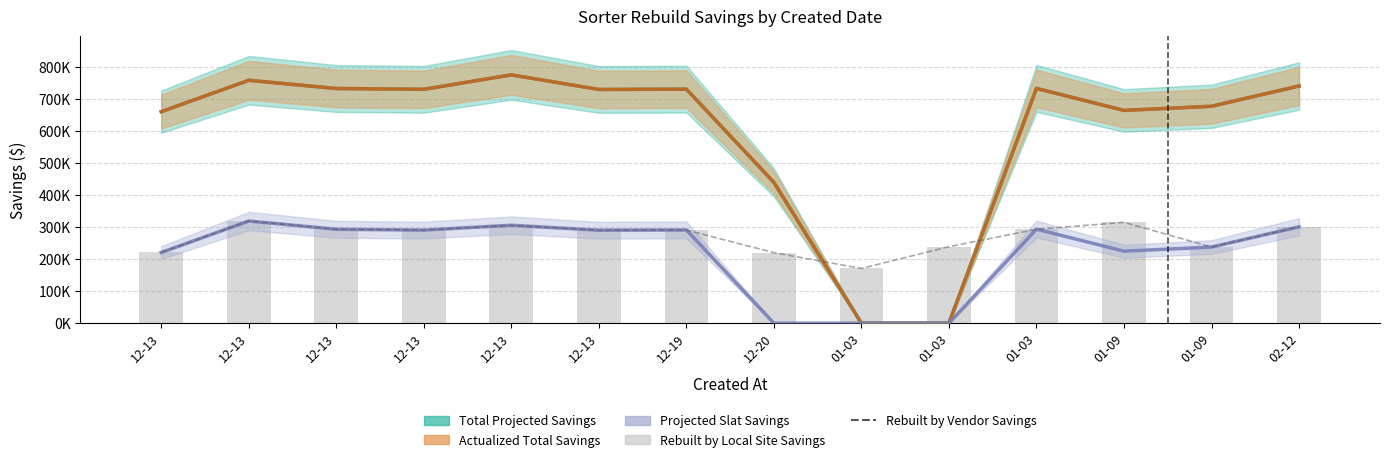

What is the label of the 4th bar from the left?

12-13